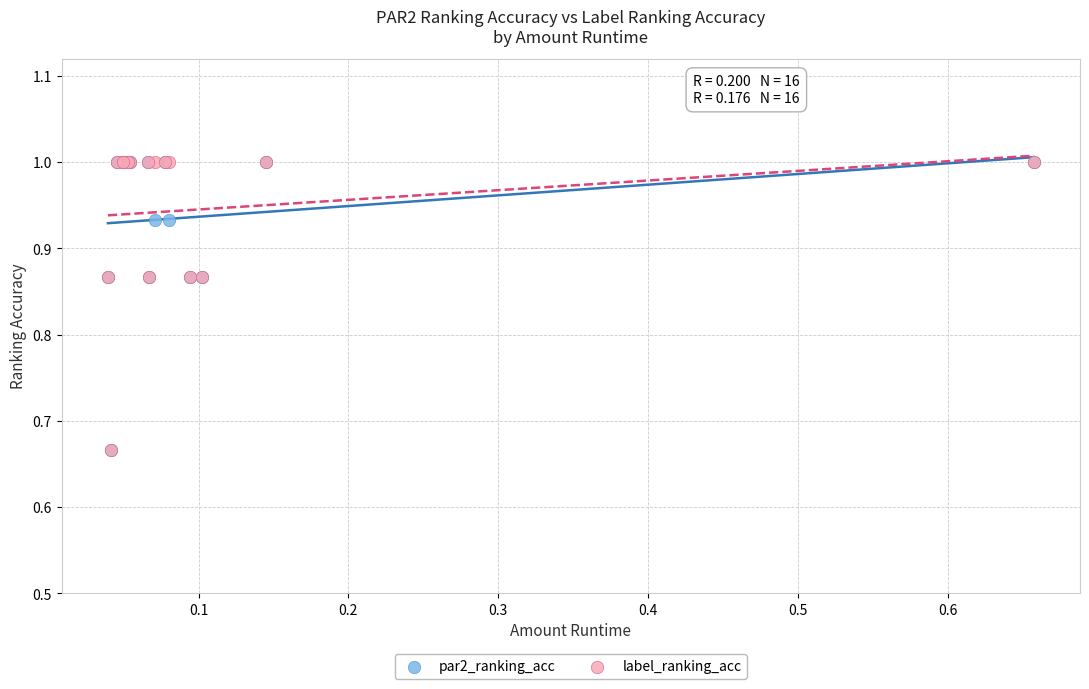

What are all the series names shown in the legend?

par2_ranking_acc, label_ranking_acc